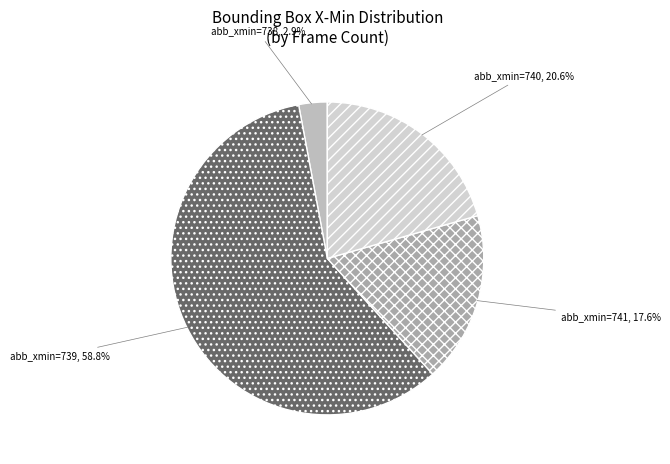

To the nearest percent, what is the average slice percentage?

25%